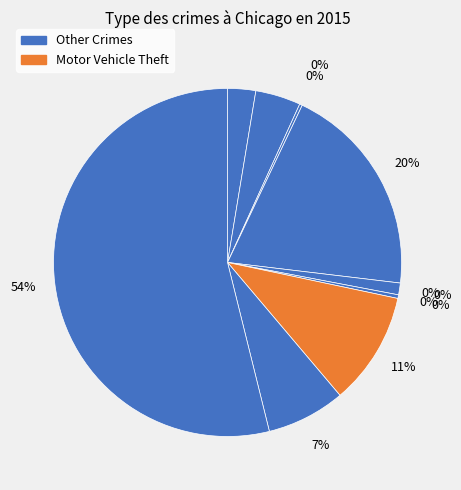

How many segments does this pie chart have?

9